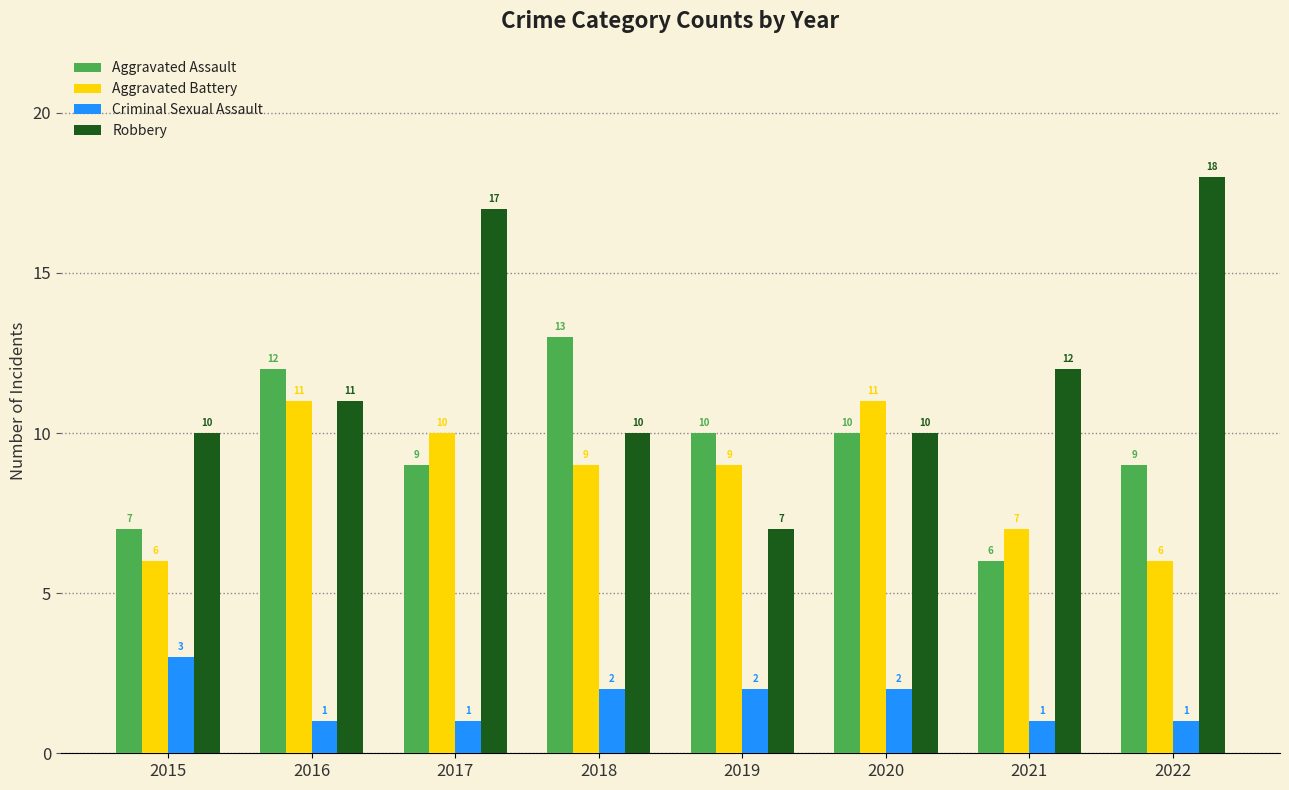

What is the difference between the highest and lowest values at 2022?

17